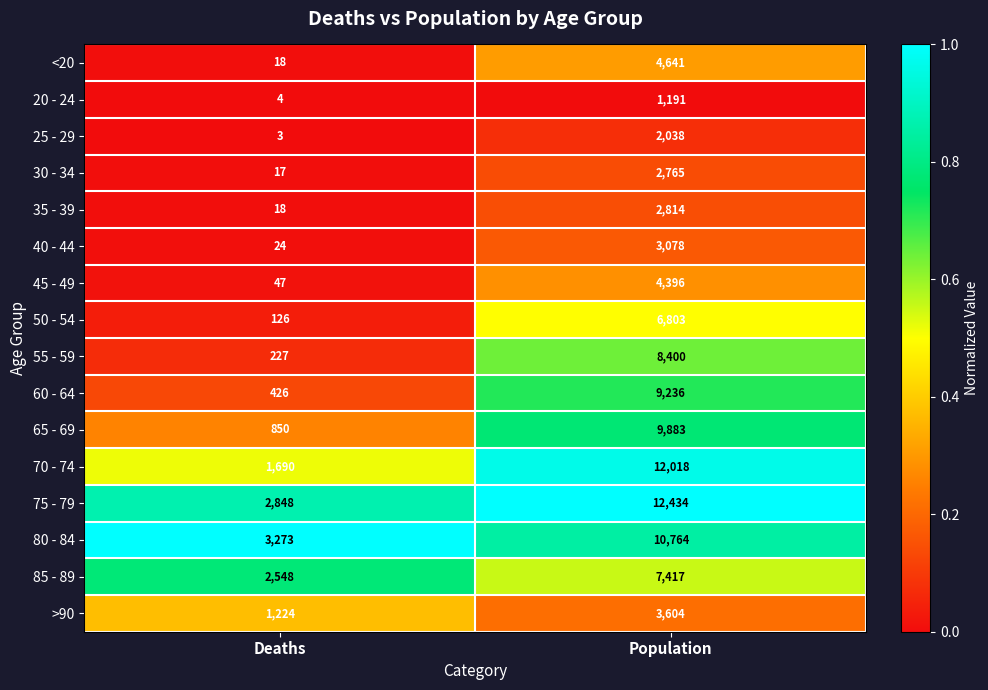

Read the <20 value at Deaths.

18